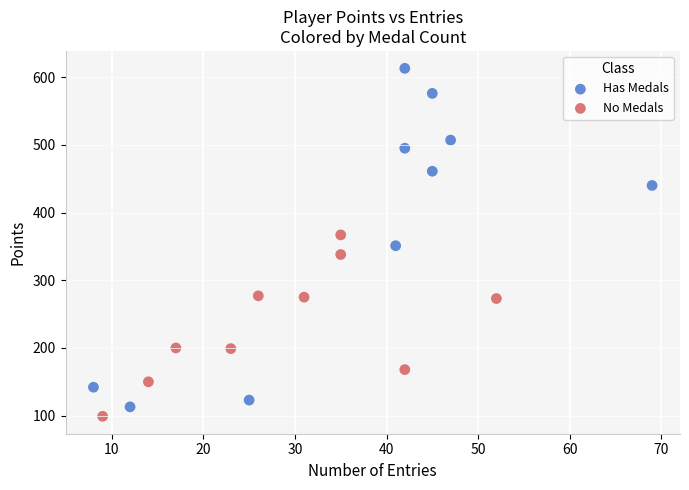

Which series reaches the maximum Y coordinate?

Has Medals